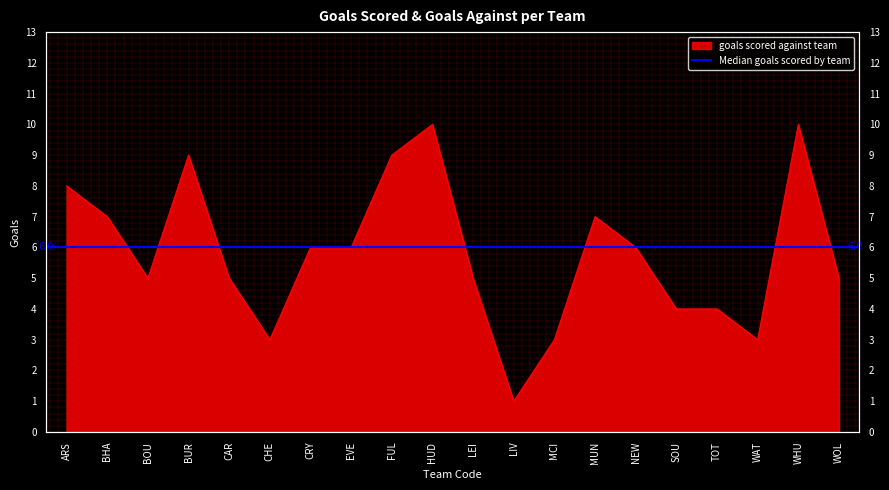

The chart shows a value of 3 at WAT. True or false?

True